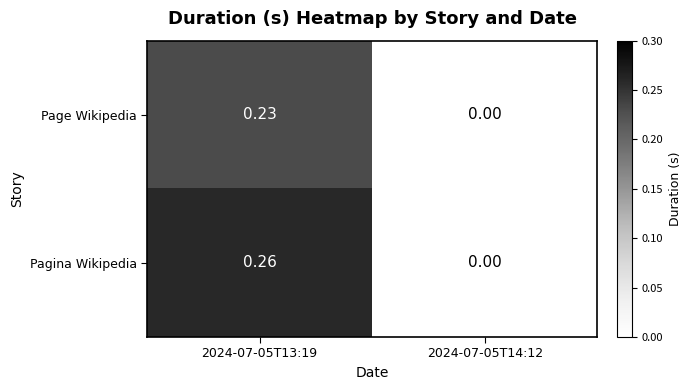

Which series has the largest total across all categories?

Pagina Wikipedia